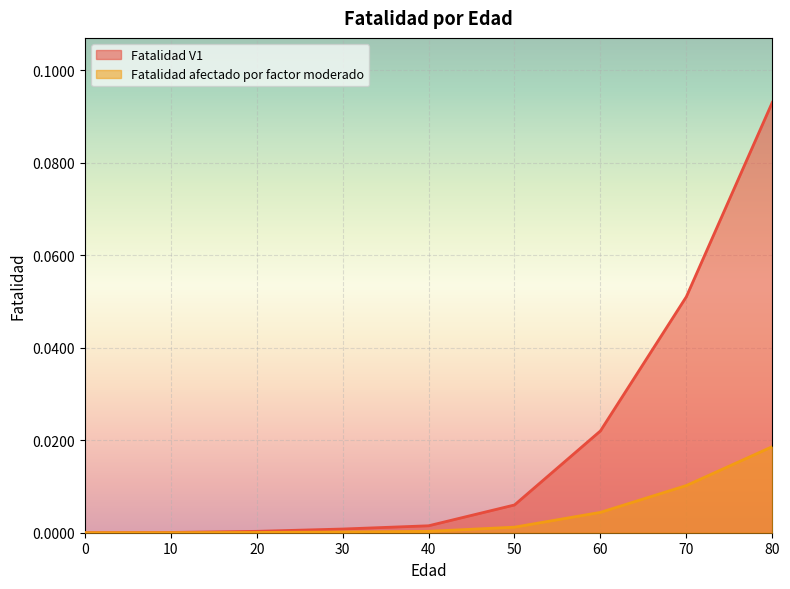

At which category is the sum across all series the highest?

80